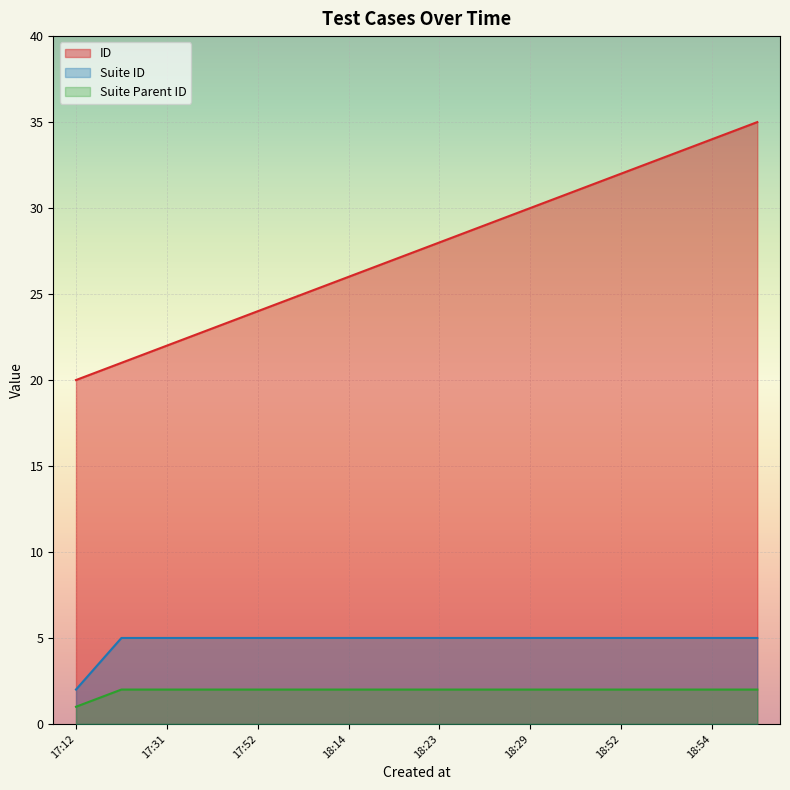

Between 17:52 and 18:29, which series saw the biggest shift?

ID